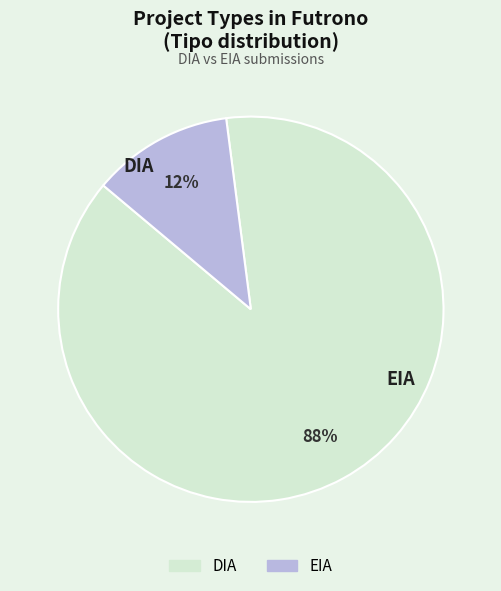

Which slice represents more than half of the pie?

DIA